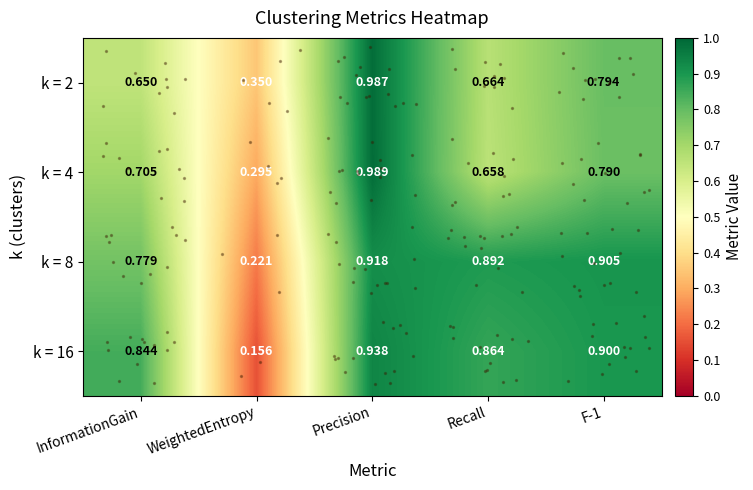

Where is k = 8 nearest to the value 0?

WeightedEntropy